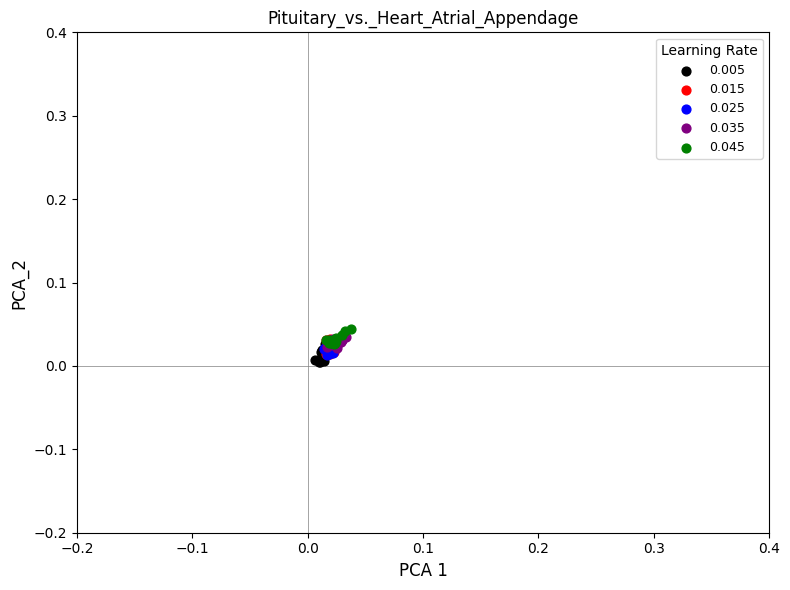

Which series contains the lowest Y value?

0.005